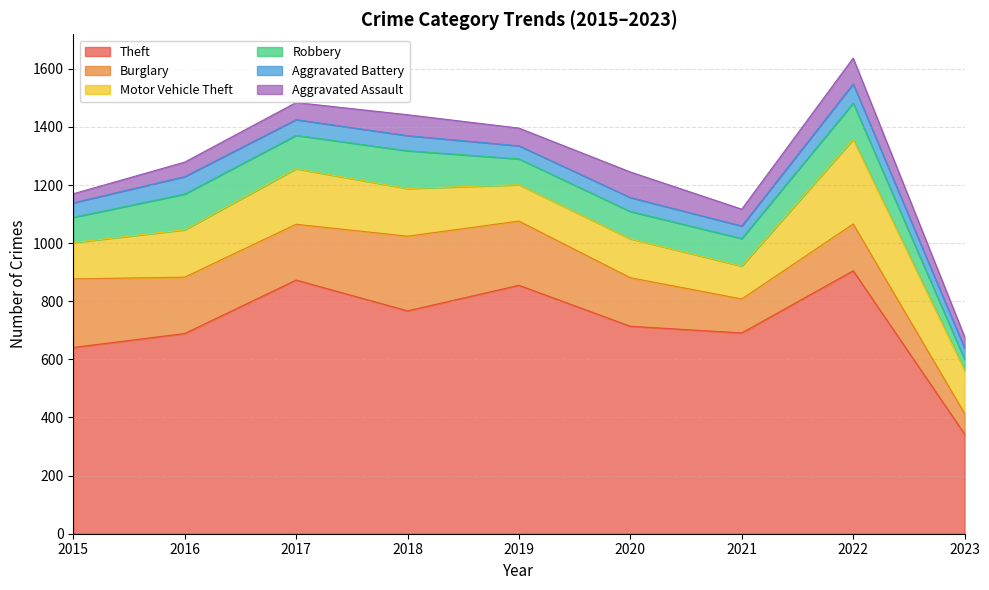

The value of Theft at 2019 is 855. True or false?

True